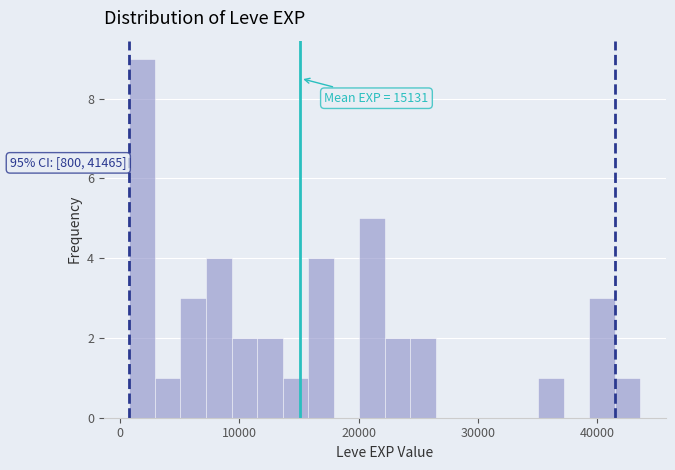

Read against the x-axis, roughly where is the centre of the tallest bar?

2000